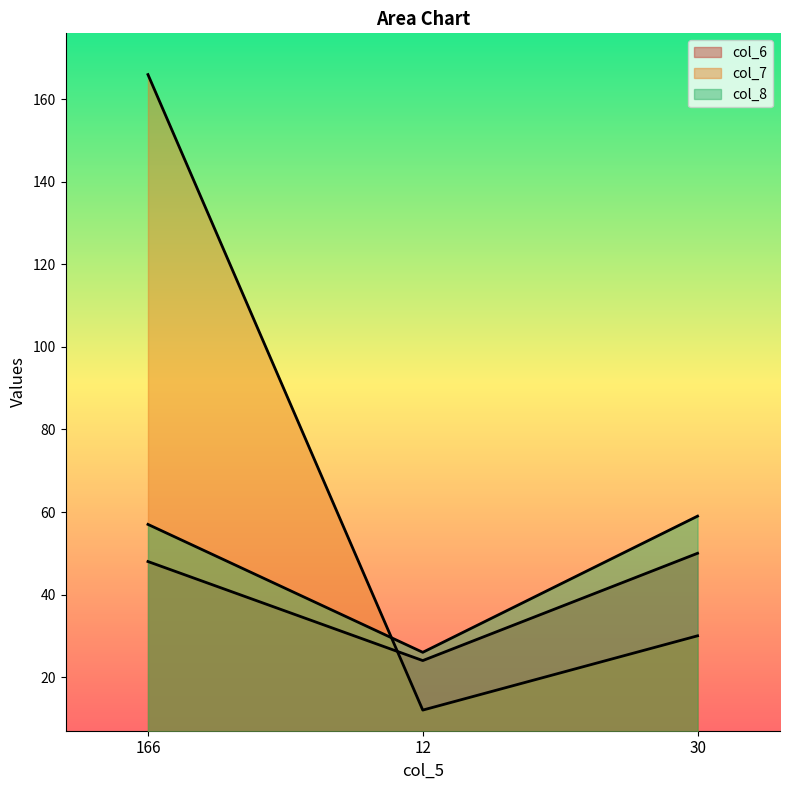

What are all the series names shown in the legend?

col_6, col_7, col_8